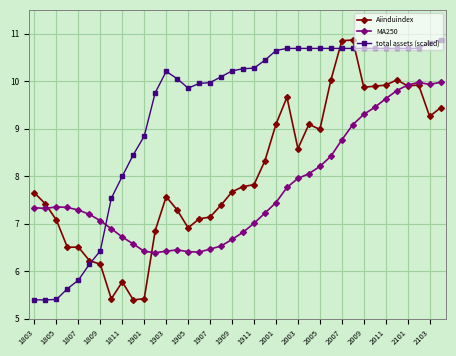

What is the value of the Aiinduindex point at the 27th from the left?

9.0